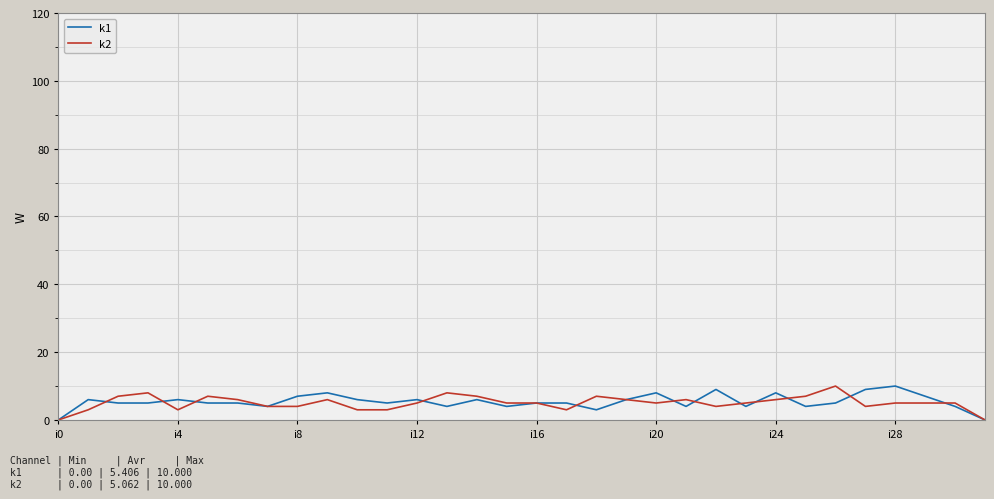

At which category is the sum across all series the highest?

26